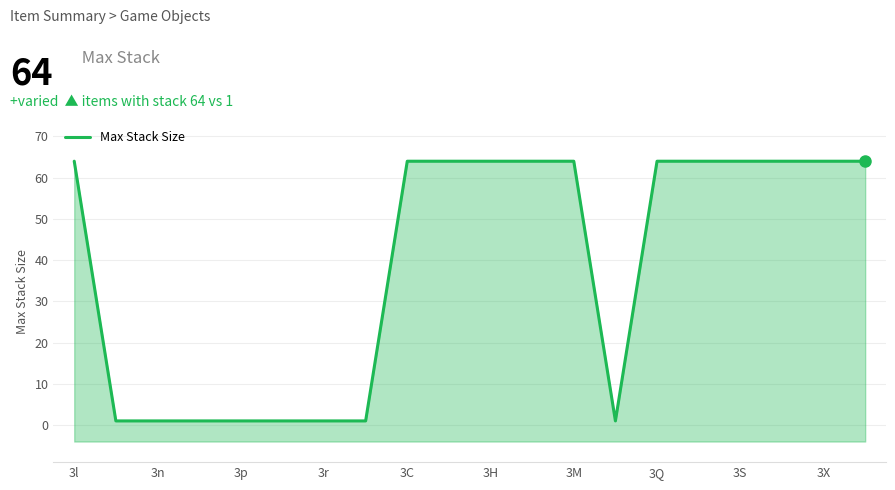

Is it true that the value at 3r is 2?

False